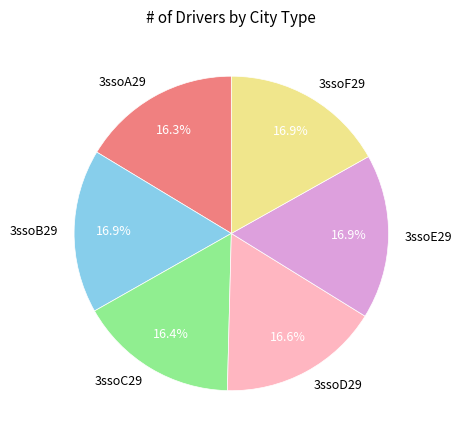

To the nearest percent, what percentage of the pie is 3ssoB29?

17%